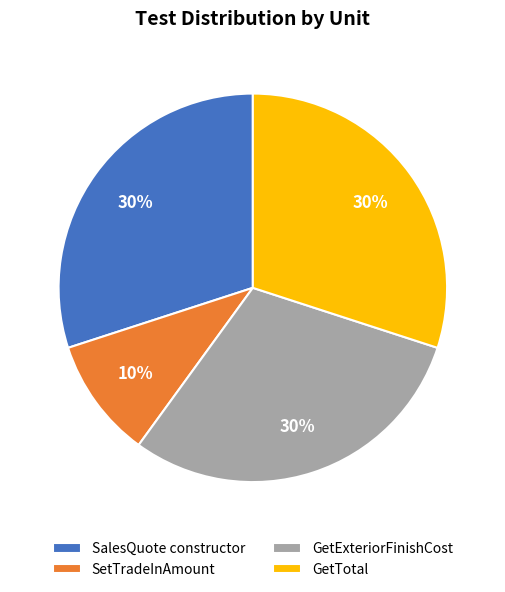

What is the ratio of the value at GetExteriorFinishCost to the value at GetTotal?

1.0